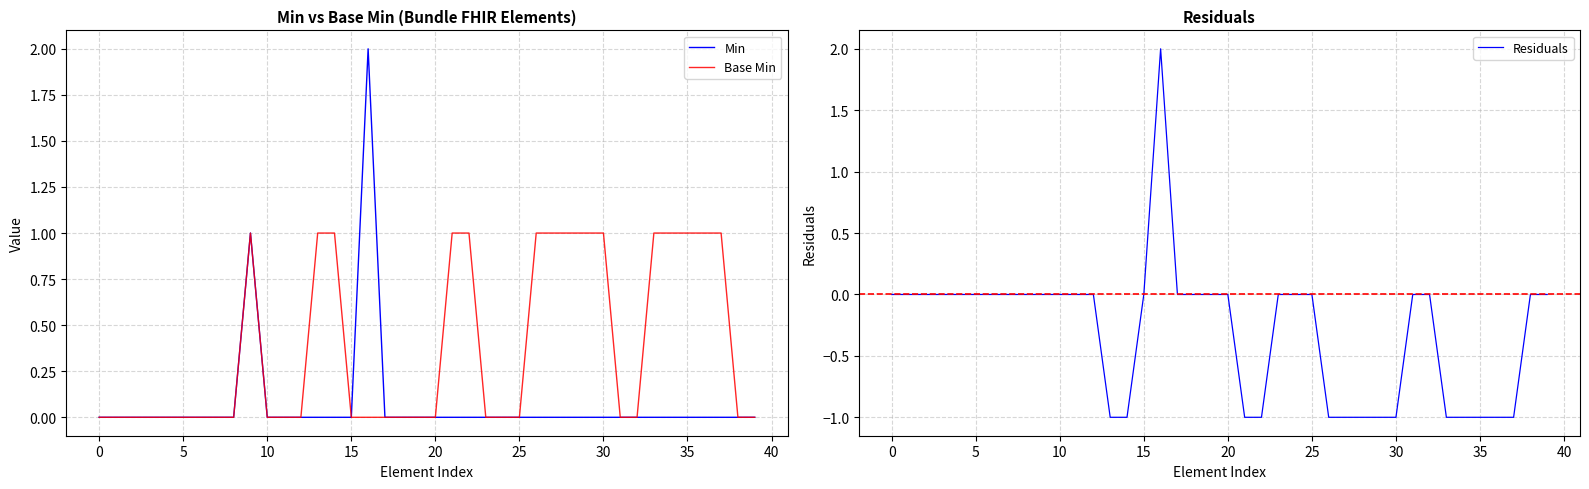

The Base Min series shows 1 at 27. True or false?

True